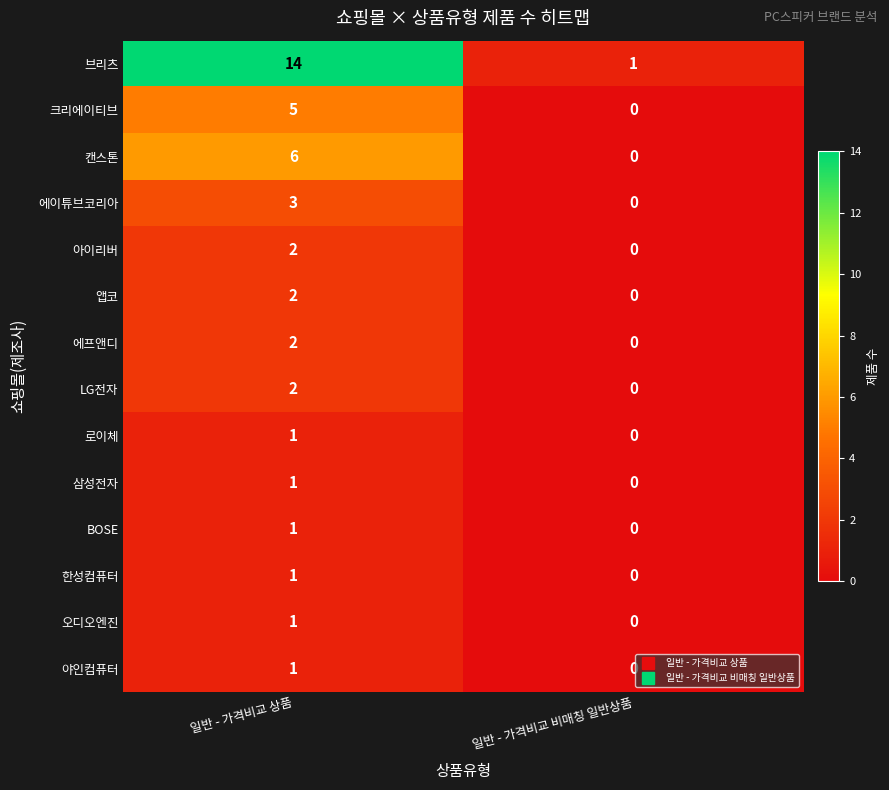

Which series has the widest spread of values?

브리츠